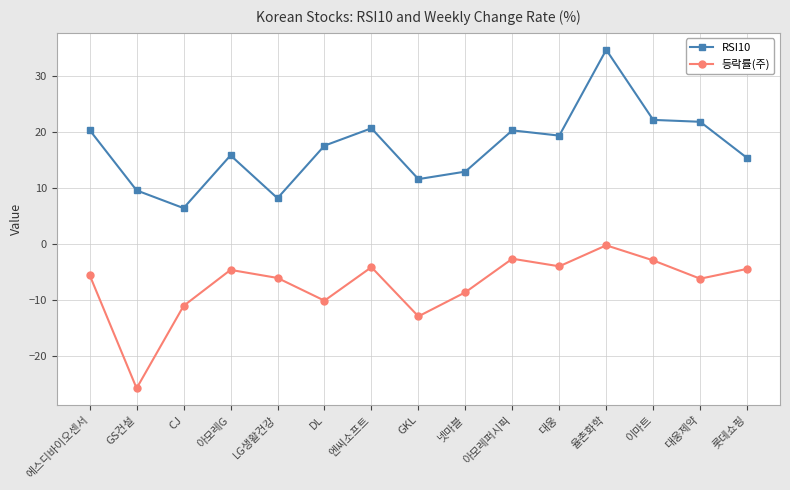

List the series in order of their peak value, lowest first.

등락률(주), RSI10